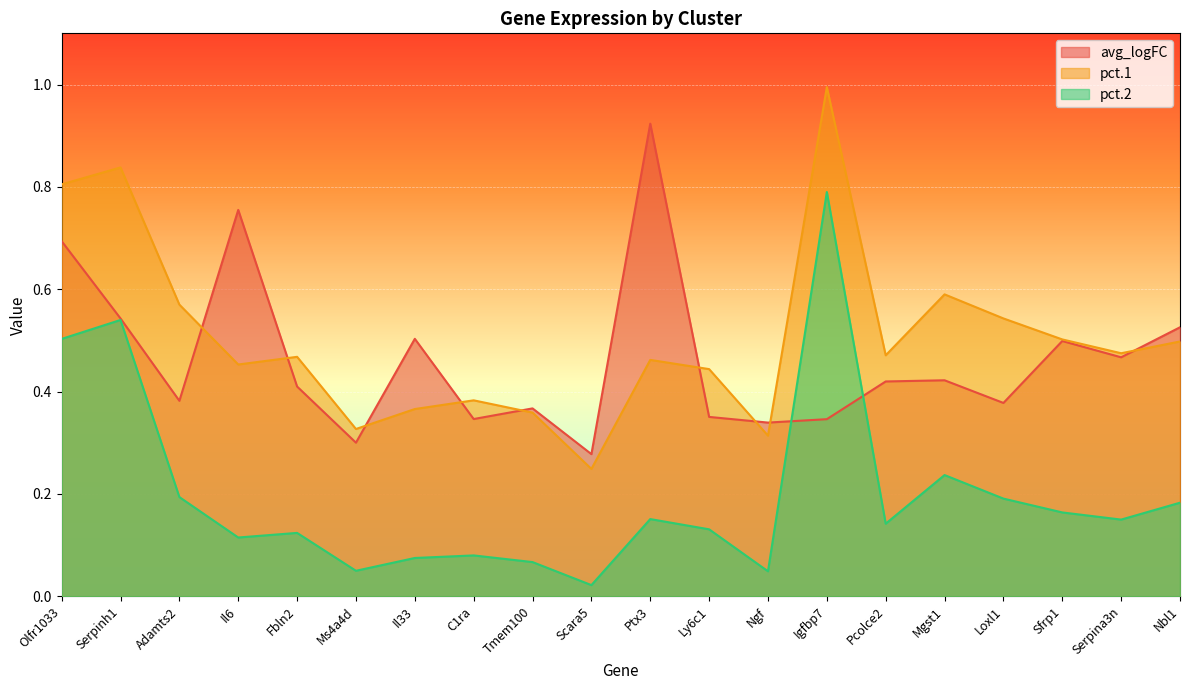

Where is pct.2 nearest to the value 0?

Scara5